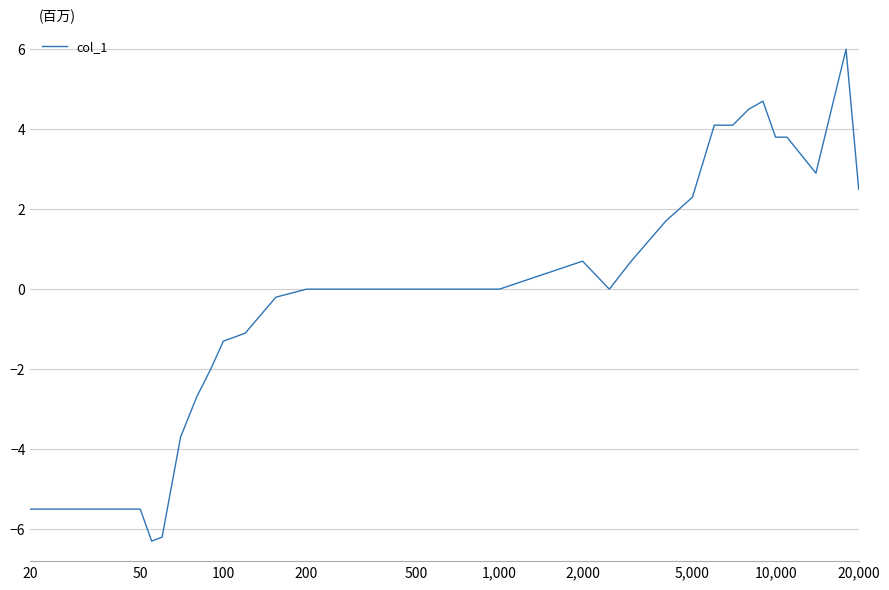

What is the difference between the maximum and minimum values?

12.3